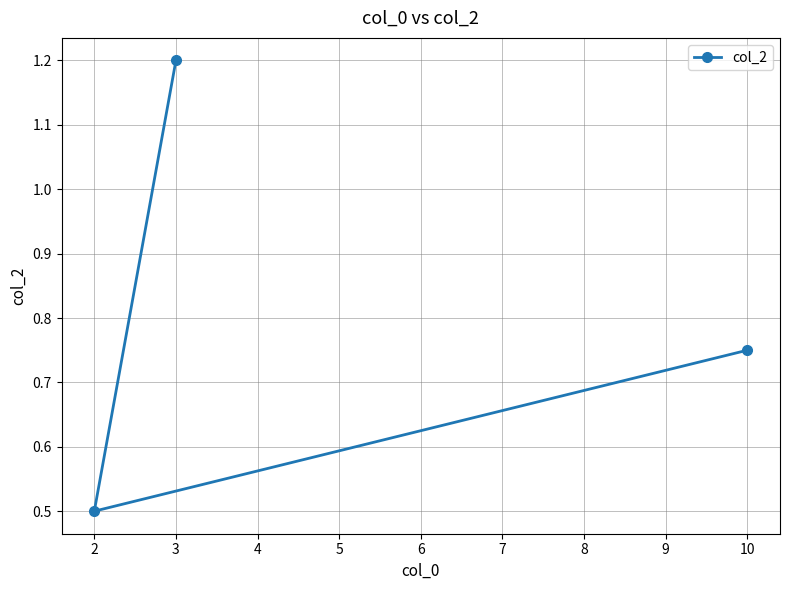

Rank the categories by value from highest to lowest.

3, 10, 2